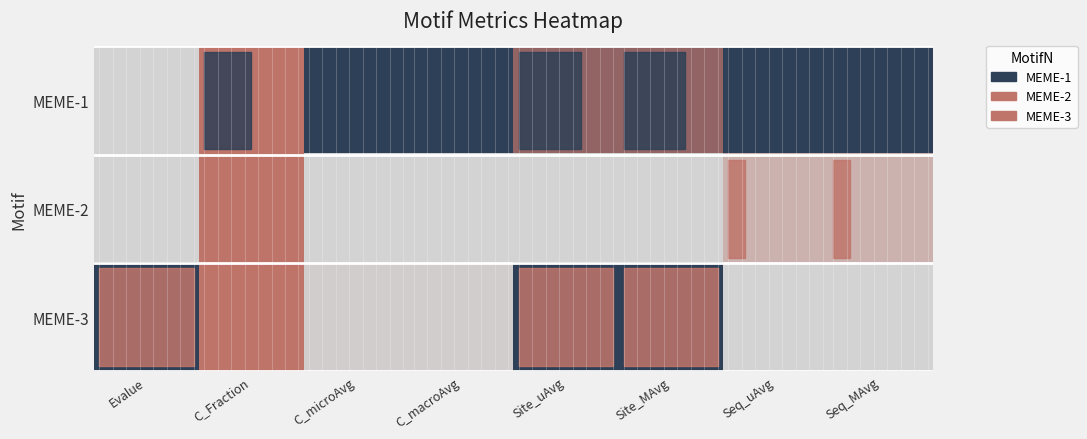

Which label corresponds to the smallest value in the chart?

Evalue